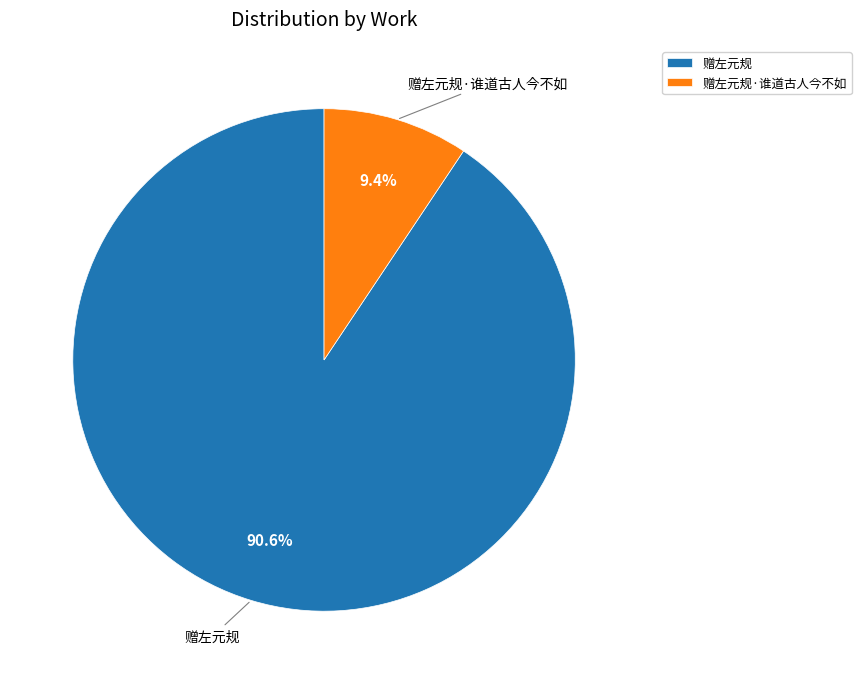

To the nearest percent, what is the difference between the largest and smallest slice percentages?

81%